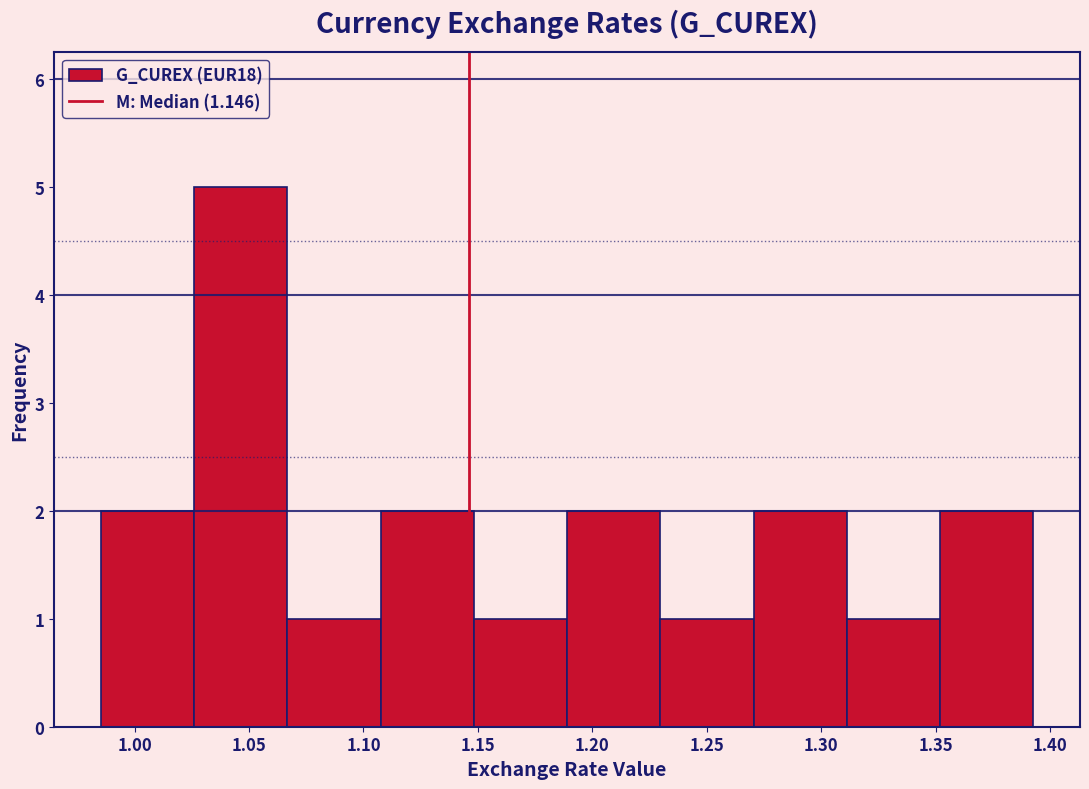

Reading left to right, list every bar in this chart as the range it spans on the x-axis followed by its height. Neither the bar edges nor the heights are printed on the chart, so give them approximately, as read against the axes.

0.985 to 1.025: 2
1.025 to 1.065: 5
1.065 to 1.105: 1
1.105 to 1.150: 2
1.150 to 1.190: 1
1.190 to 1.230: 2
1.230 to 1.270: 1
1.270 to 1.310: 2
1.310 to 1.350: 1
1.350 to 1.395: 2